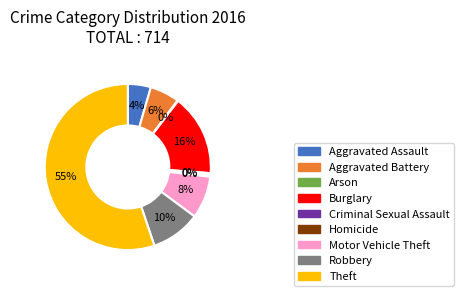

To the nearest percent, what is the average slice percentage?

11%